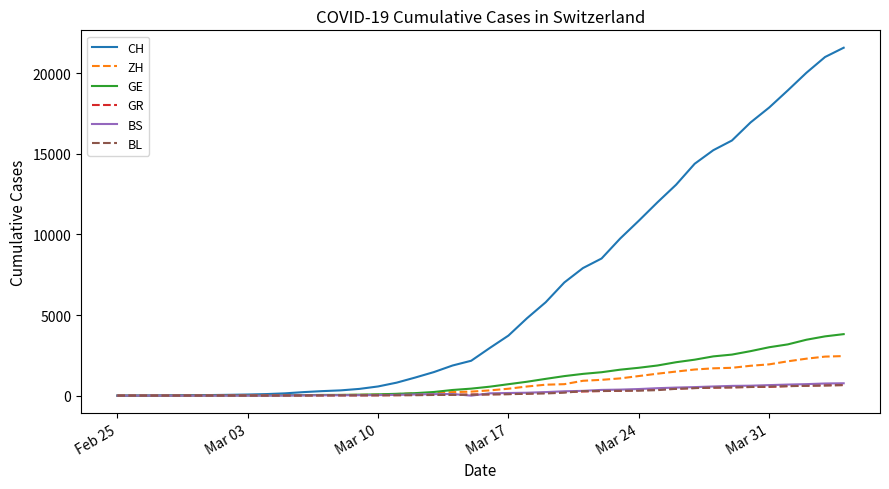

Which series has the largest total across all categories?

CH